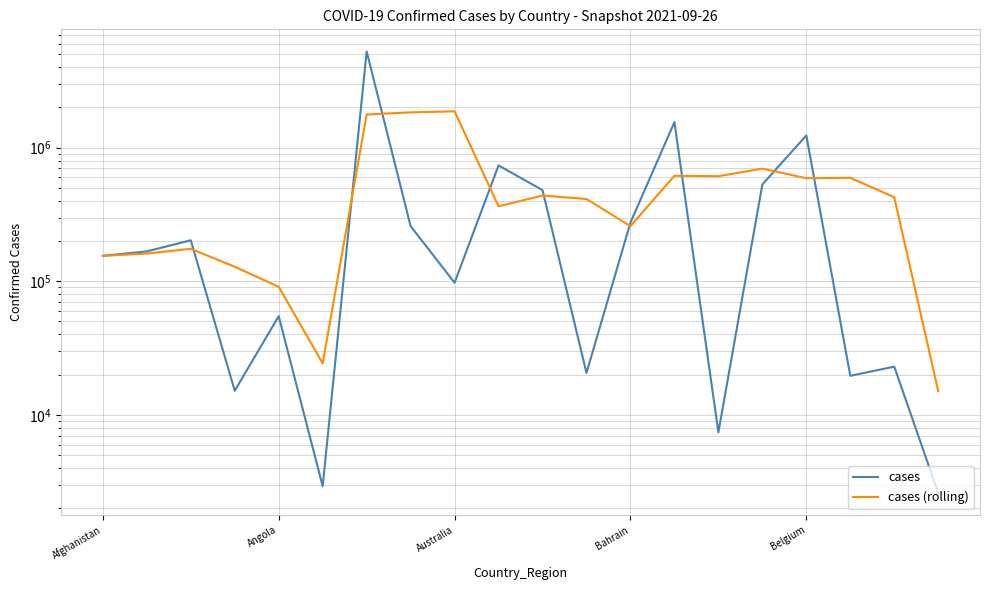

Is this an area chart (filled region under the line)?

No